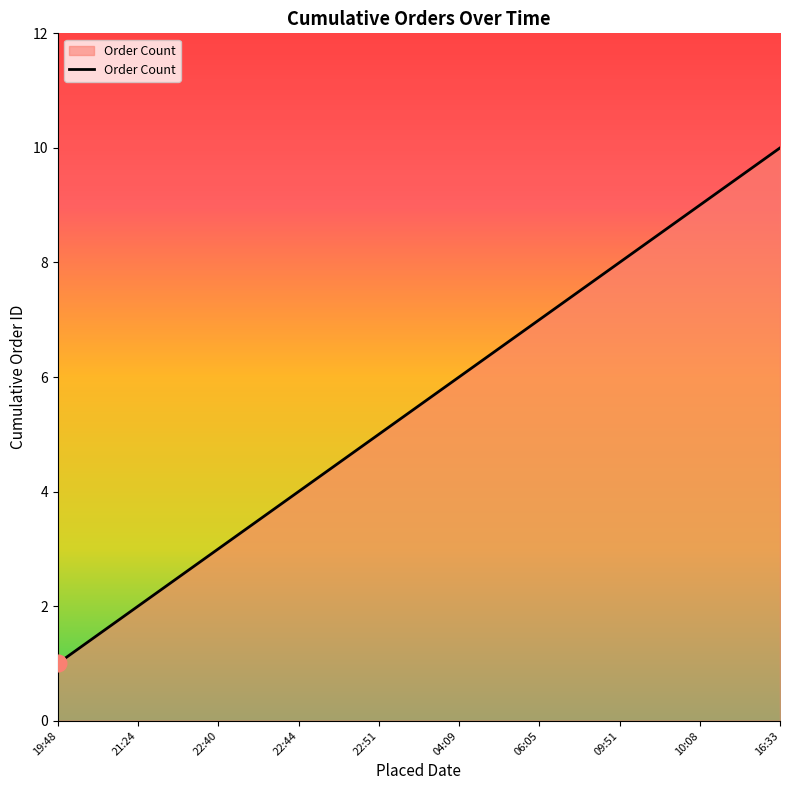

The chart shows a value of 8 at 09:51. True or false?

True